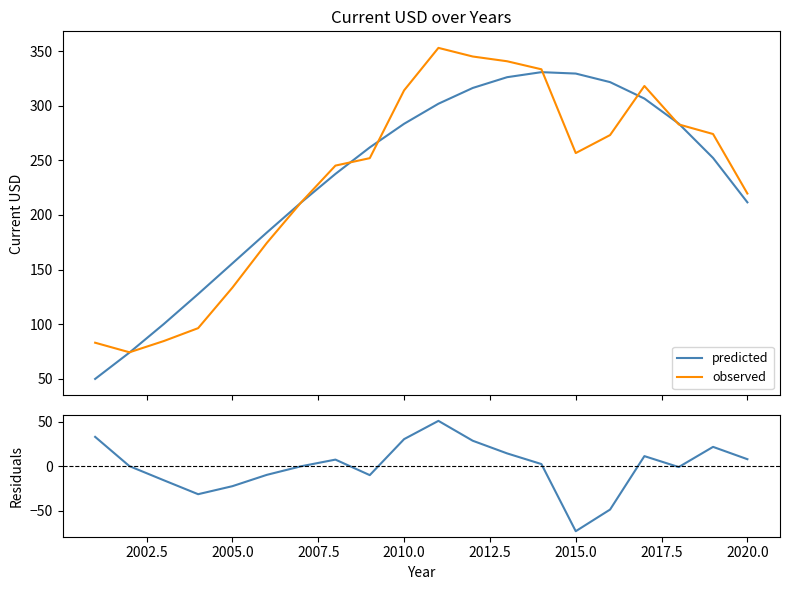

What is the average value of the predicted series?

233.2